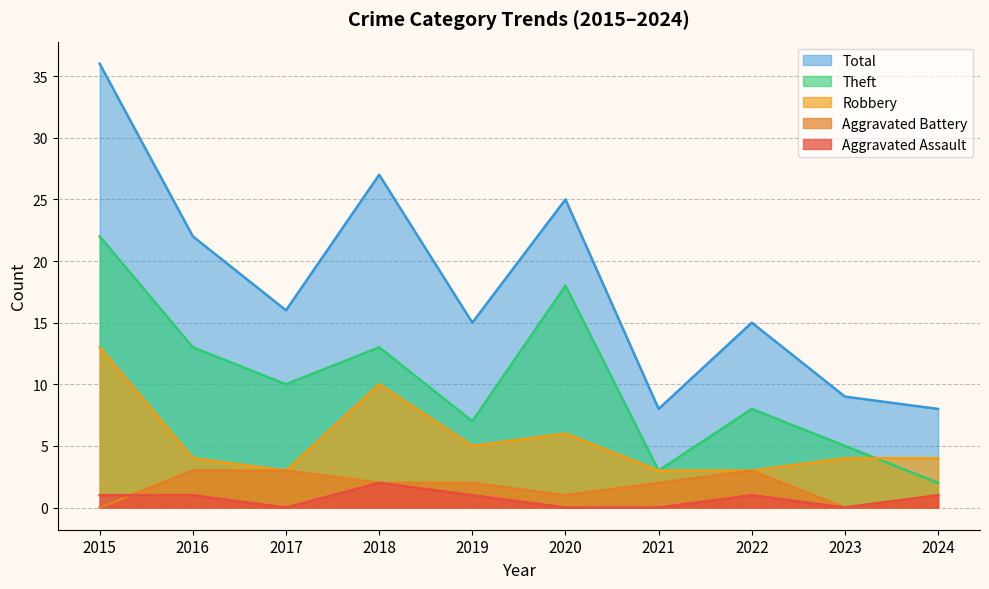

Reading right to left, what are all the values shown in this chart?

Aggravated Assault: 2024=1	2023=0	2022=1	2021=0	2020=0	2019=1	2018=2	2017=0	2016=1	2015=1
Aggravated Battery: 2024=1	2023=0	2022=3	2021=2	2020=1	2019=2	2018=2	2017=3	2016=3	2015=0
Robbery: 2024=4	2023=4	2022=3	2021=3	2020=6	2019=5	2018=10	2017=3	2016=4	2015=13
Theft: 2024=2	2023=5	2022=8	2021=3	2020=18	2019=7	2018=13	2017=10	2016=13	2015=22
Total: 2024=8	2023=9	2022=15	2021=8	2020=25	2019=15	2018=27	2017=16	2016=22	2015=36